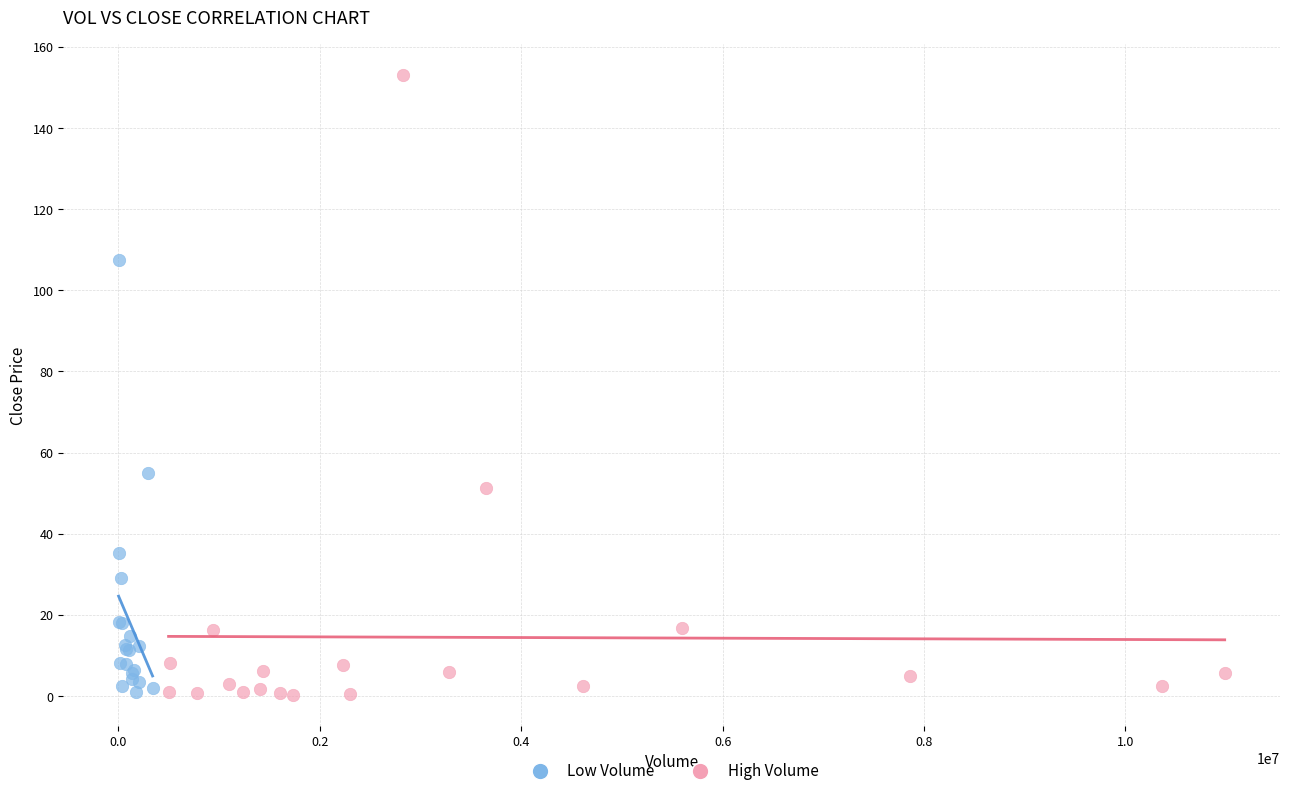

What are all the series names shown in the legend?

Low Volume, High Volume